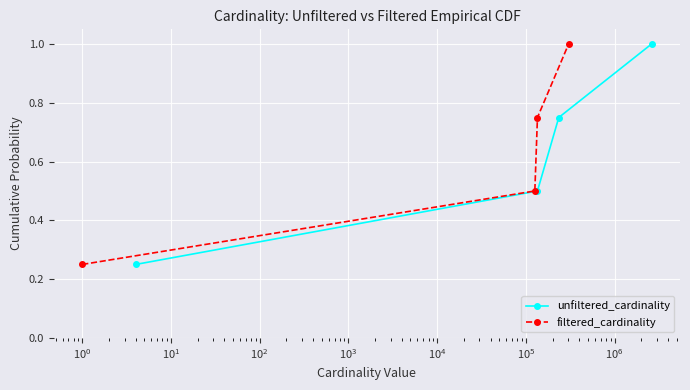

List the series in order of their peak value, highest first.

unfiltered_cardinality, filtered_cardinality